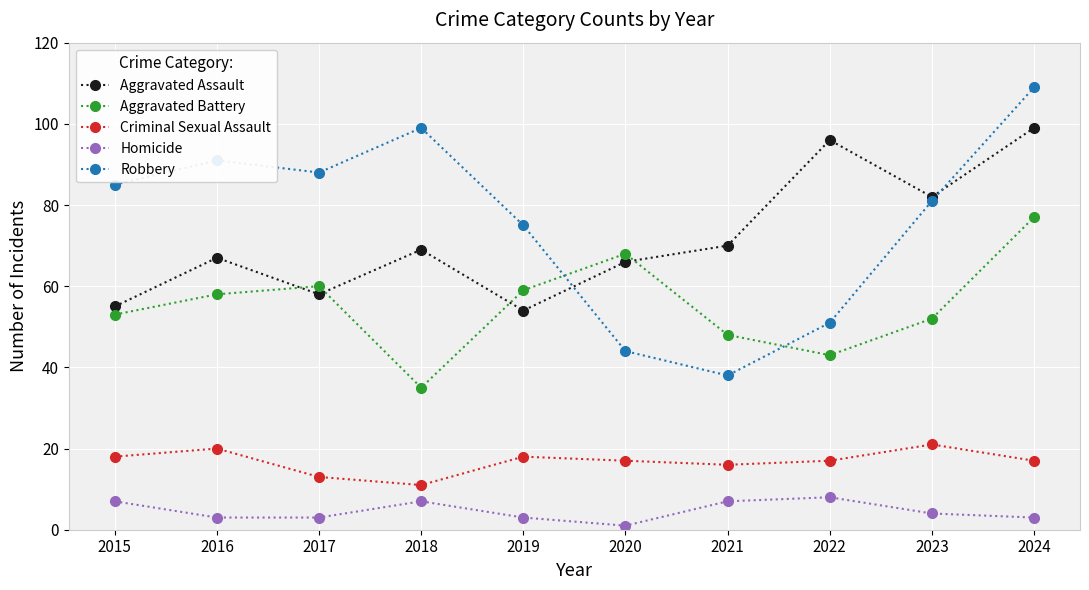

Reading left to right, transcribe all the data shown in this chart.

Aggravated Assault: 55	67	58	69	54	66	70	96	82	99
Aggravated Battery: 53	58	60	35	59	68	48	43	52	77
Criminal Sexual Assault: 18	20	13	11	18	17	16	17	21	17
Homicide: 7	3	3	7	3	1	7	8	4	3
Robbery: 85	91	88	99	75	44	38	51	81	109